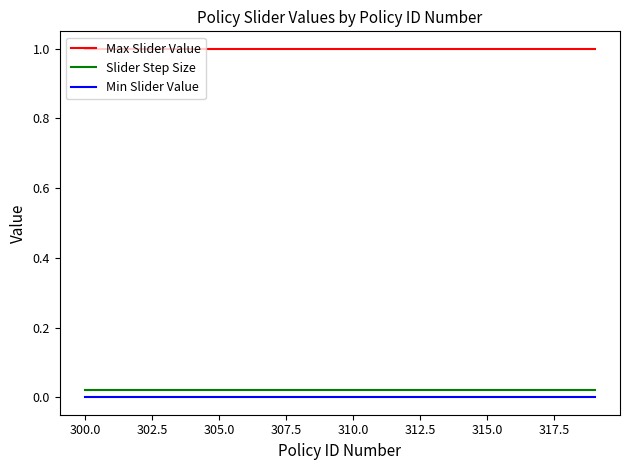

True or false: Slider Step Size and Max Slider Value intersect in this chart.

False